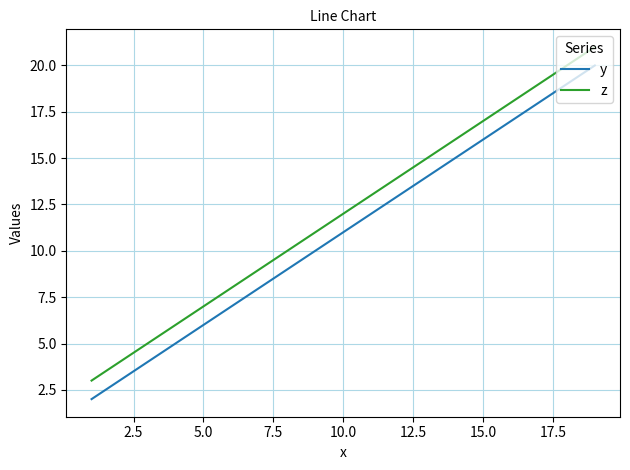

Which series has the largest total across all categories?

z